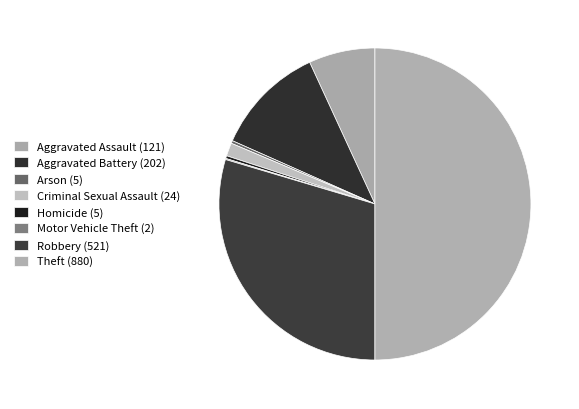

How many slices are in this pie chart?

8